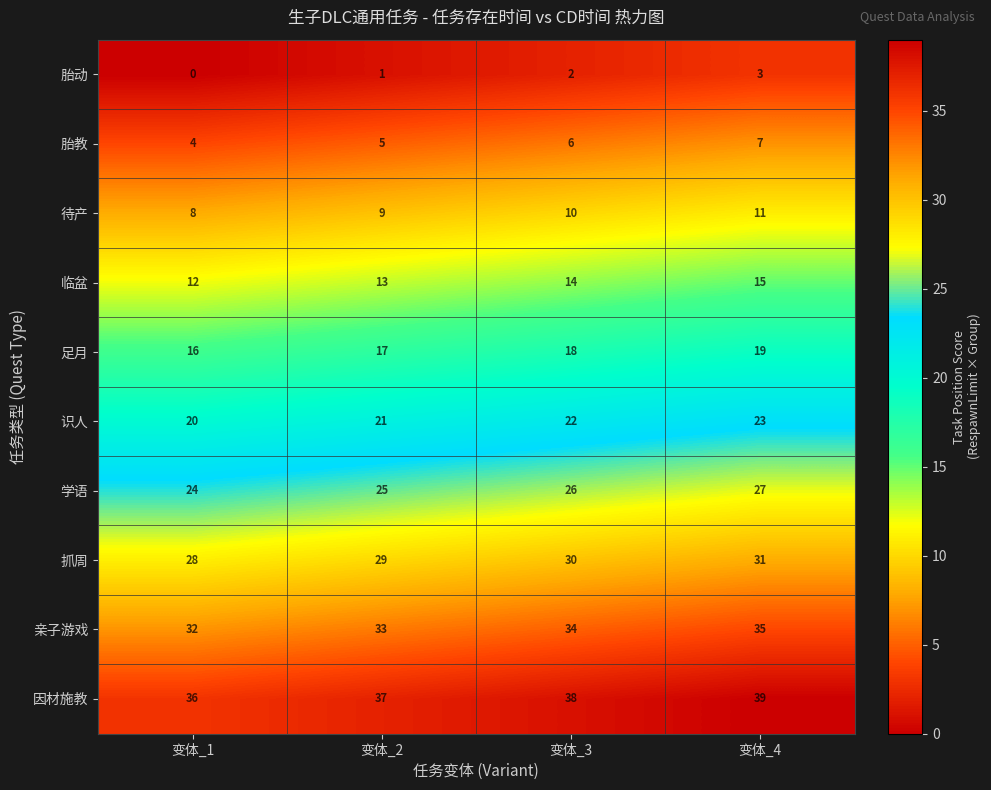

Count the number of categories in the chart.

4